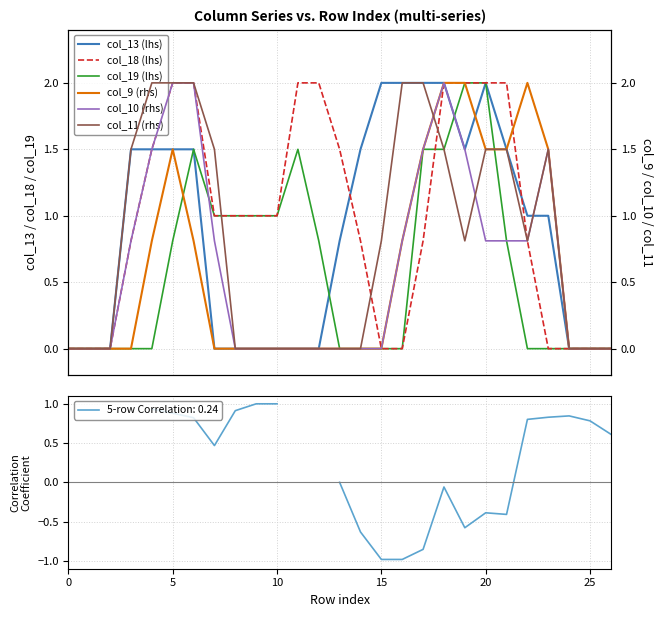

What are all the series names shown in the legend?

col_13 (lhs), col_19 (lhs), col_18 (lhs), col_9 (rhs), col_10 (rhs), col_11 (rhs)